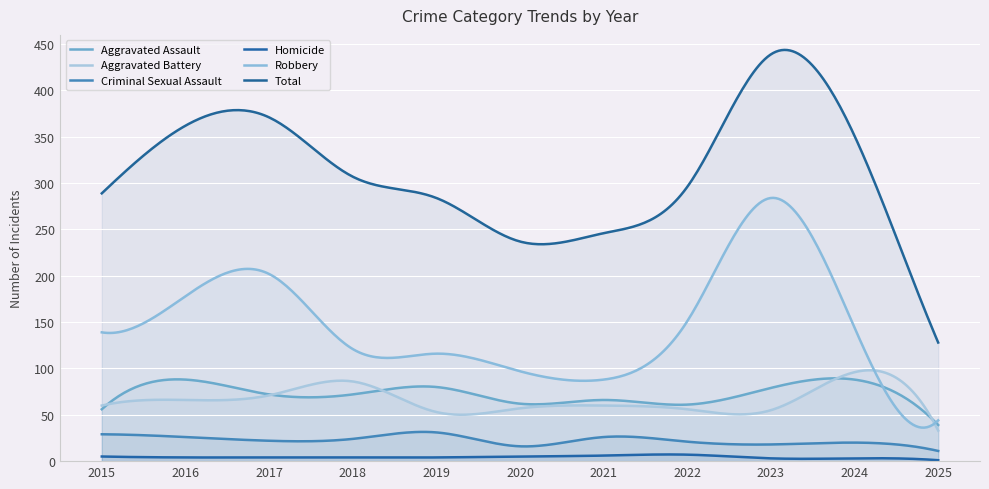

What is the greatest value displayed?

443.8